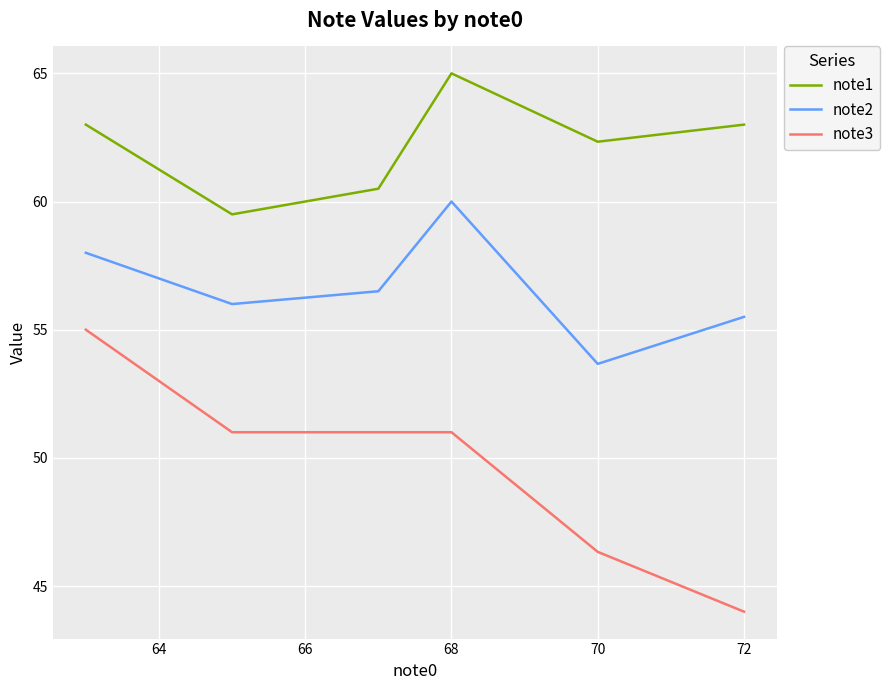

What is the lowest value of the note2 series?

53.7